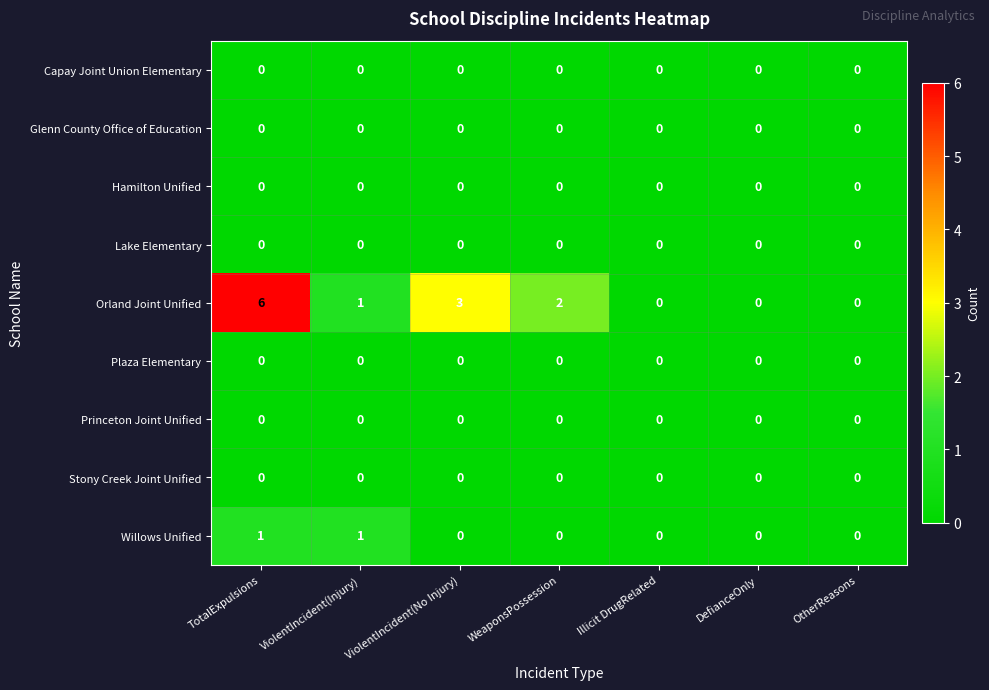

The value of Stony Creek Joint Unified at WeaponsPossession is 0. True or false?

True